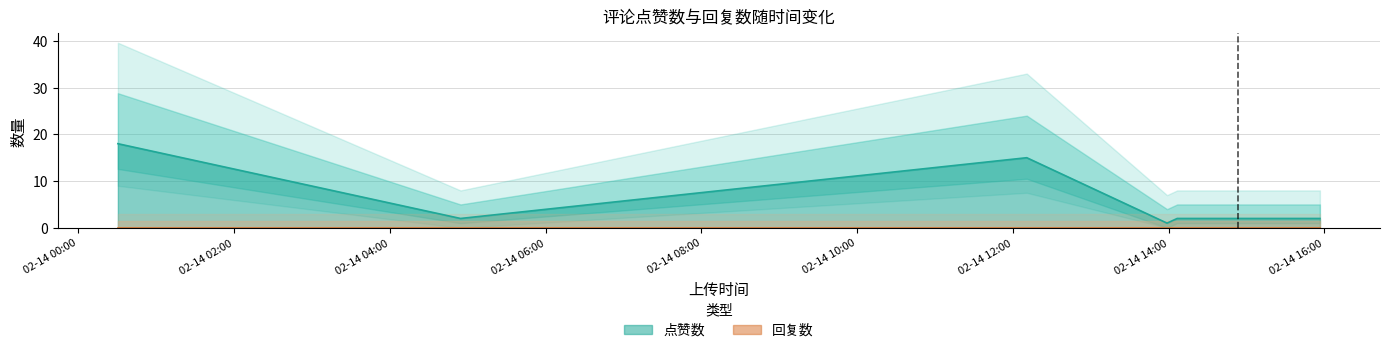

Approximately how many times larger is the value at 1676376639 compared to 1676350464?

7.5